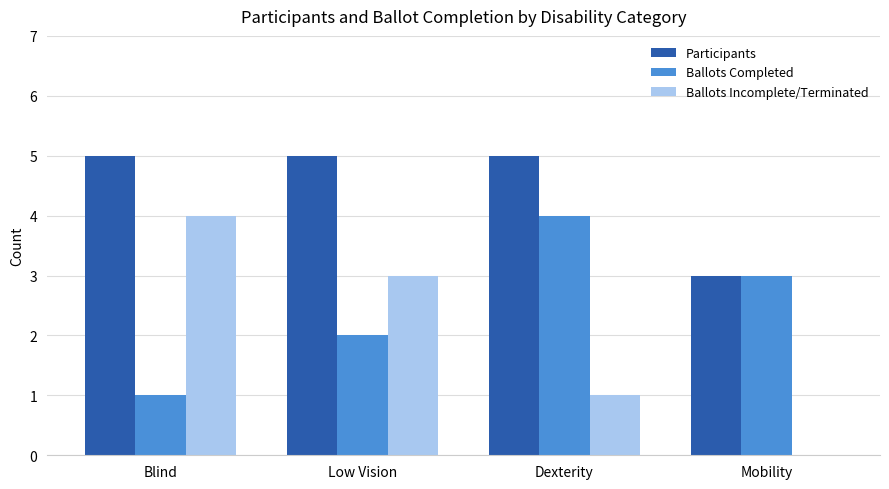

Between Dexterity and Mobility, which series saw the biggest shift?

Participants